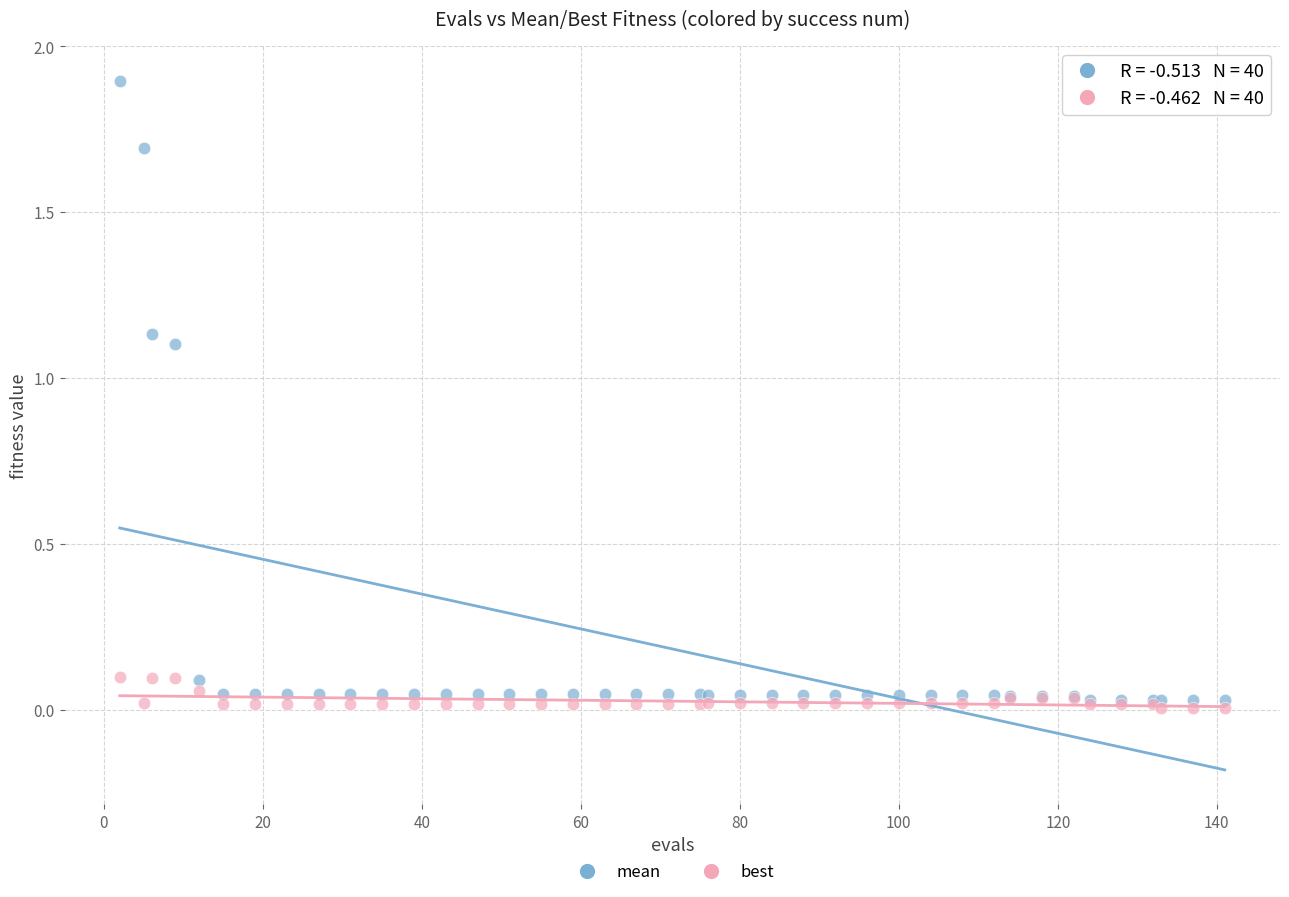

Which series has the widest spread of Y values?

mean